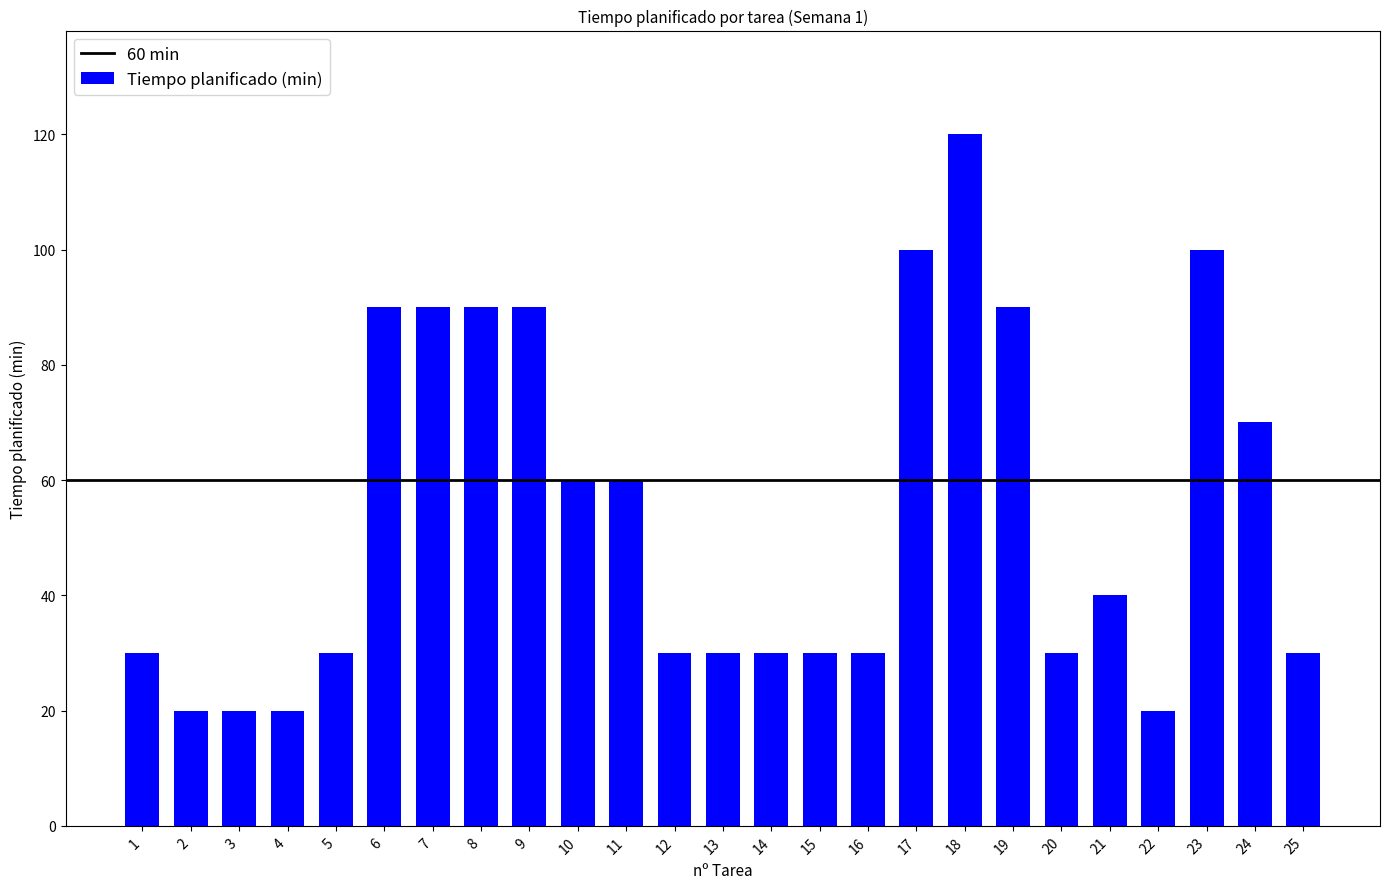

What is the difference between the maximum and second lowest values?

100